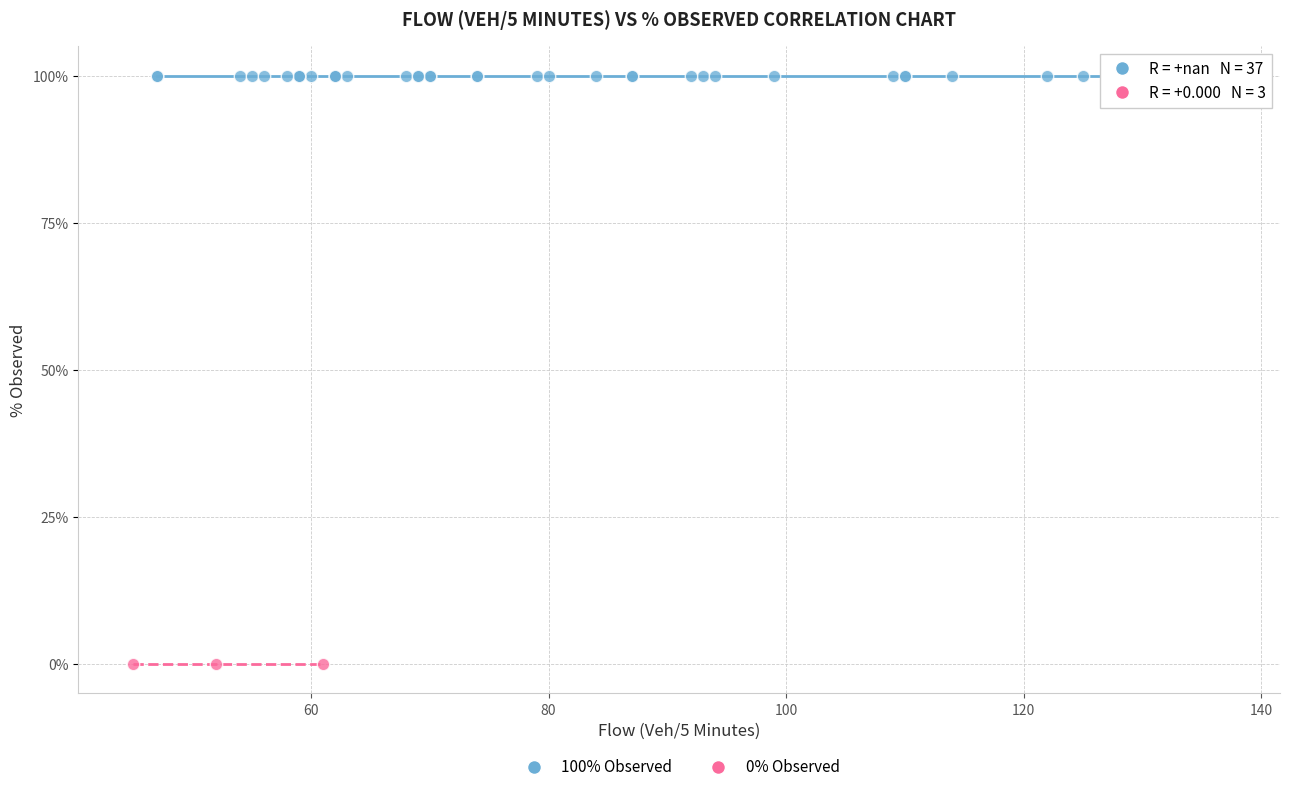

Which series contains the highest Y value?

100% Observed